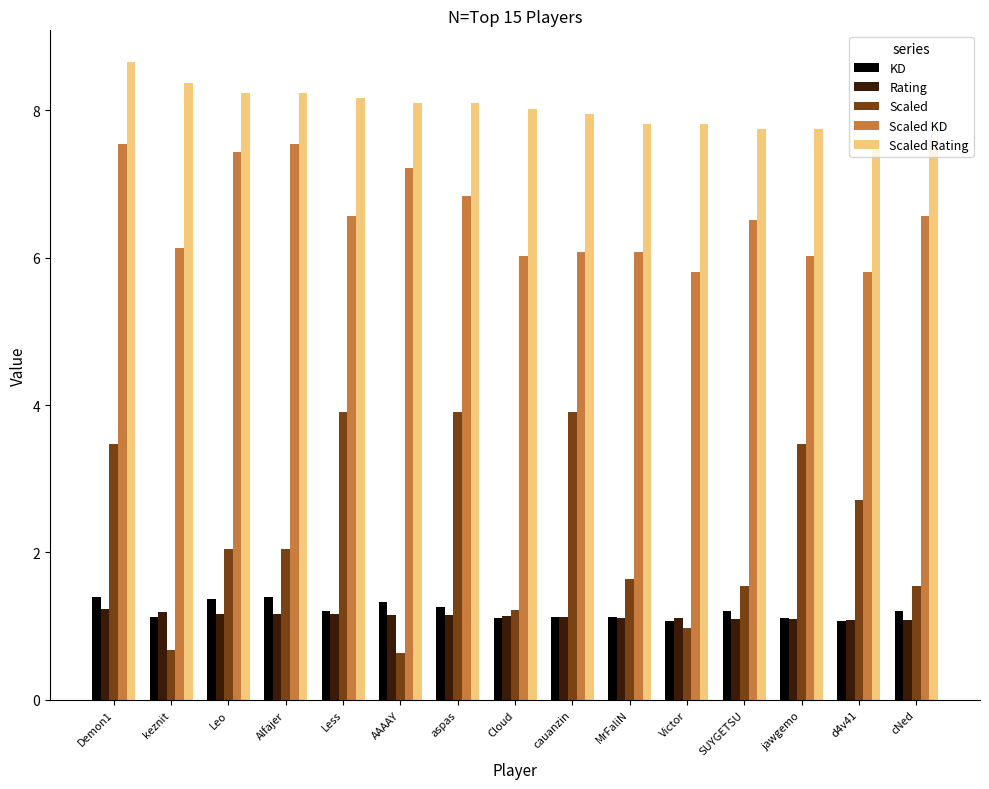

What position from the right is Less?

11